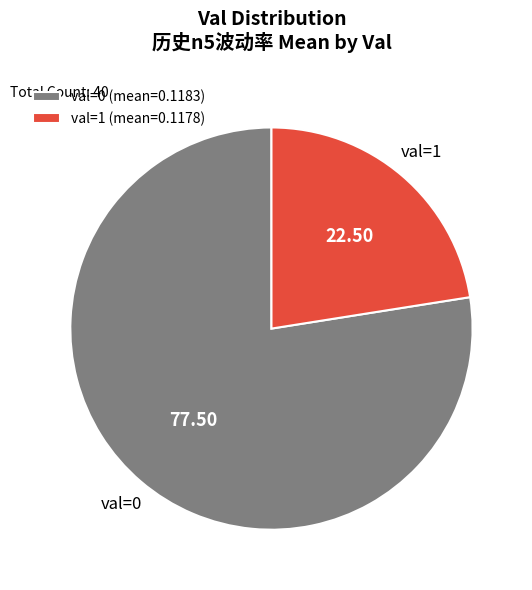

Count the number of slices in the pie.

2